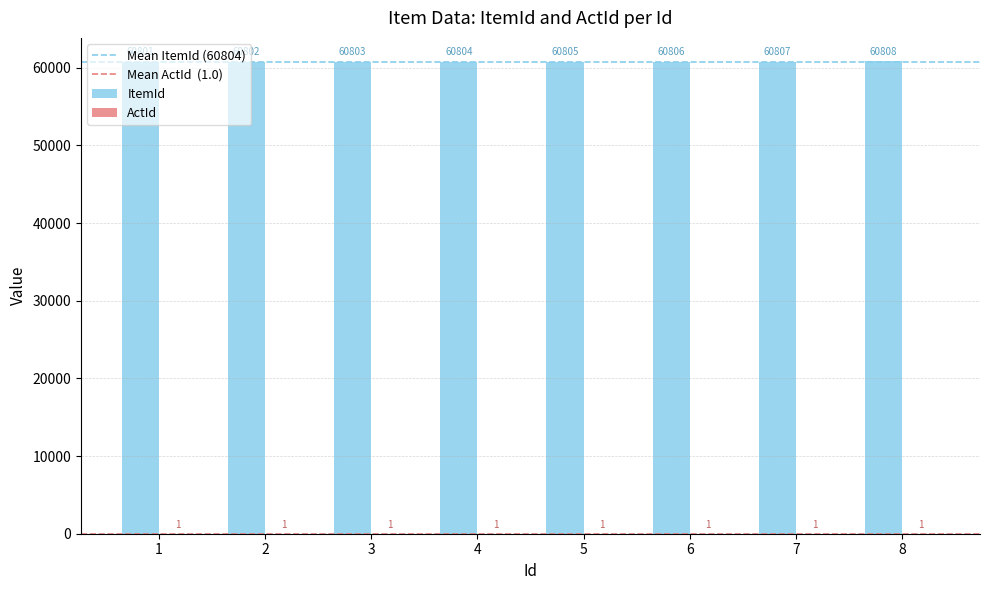

What is the sum of all ItemId values?

486436